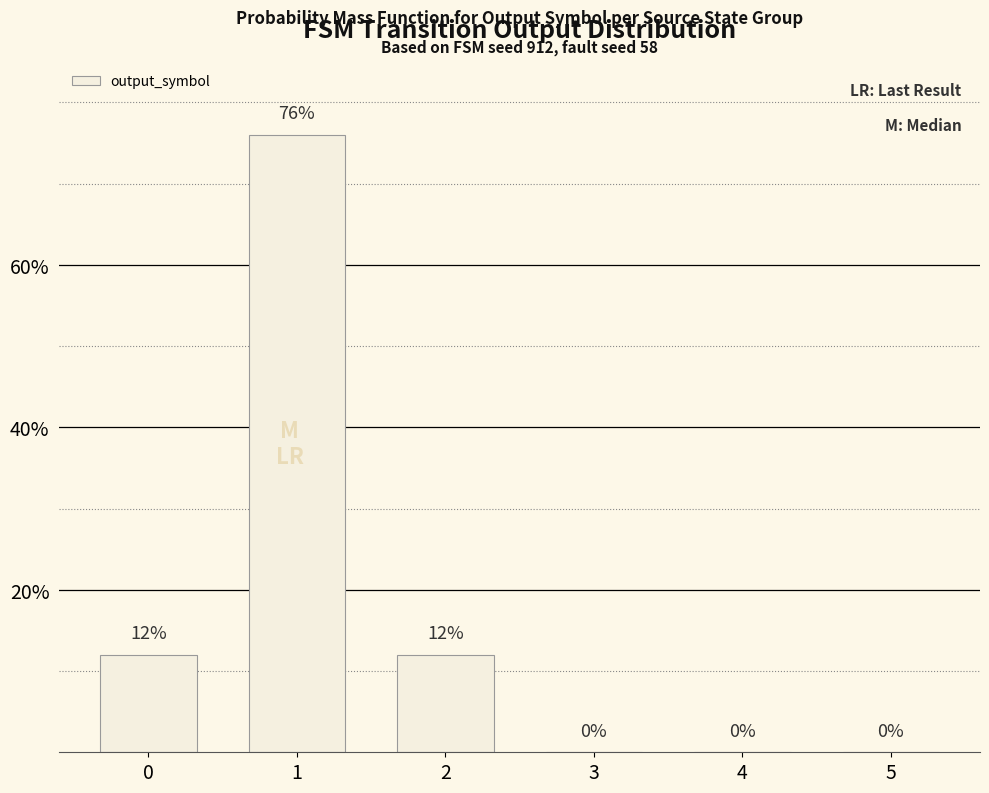

True or false: the data shows 76 at 1.

True